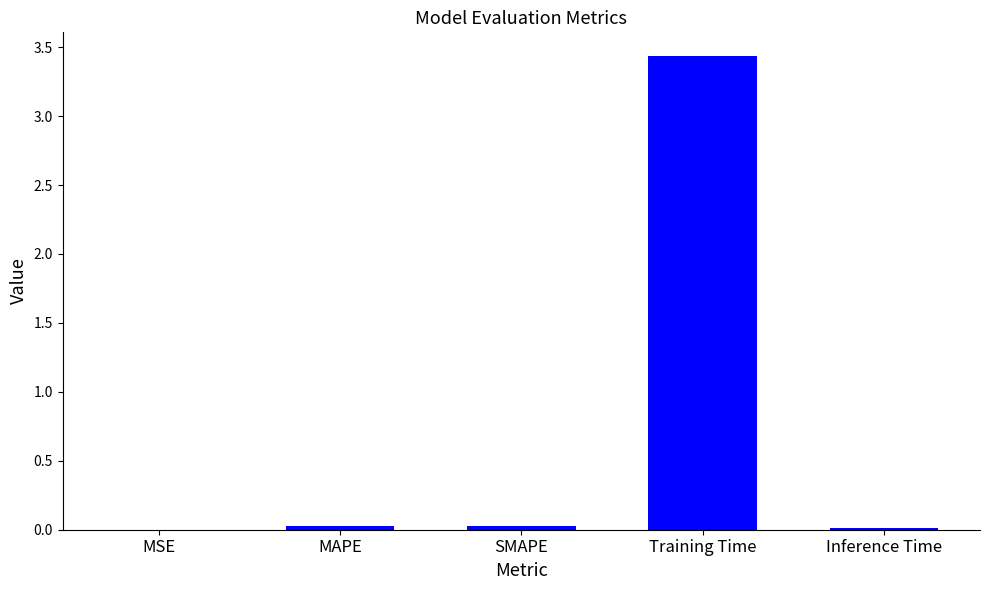

What is the sum of all values?

3.5